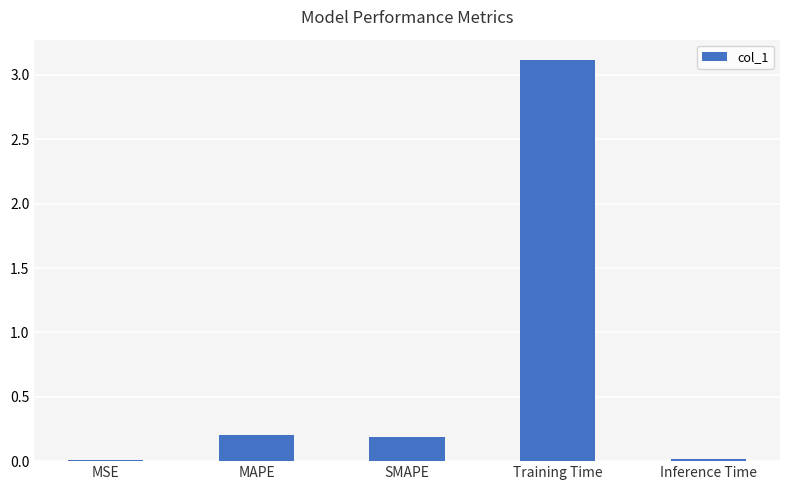

What is the greatest value displayed?

3.1